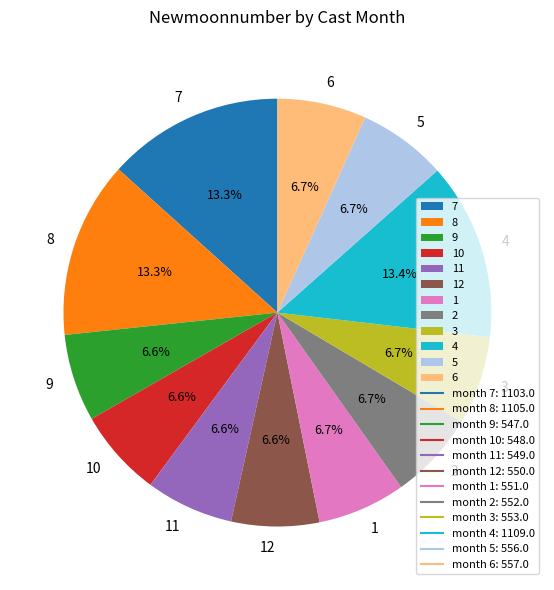

Is the sum of 9 and 8 greater than half?

No